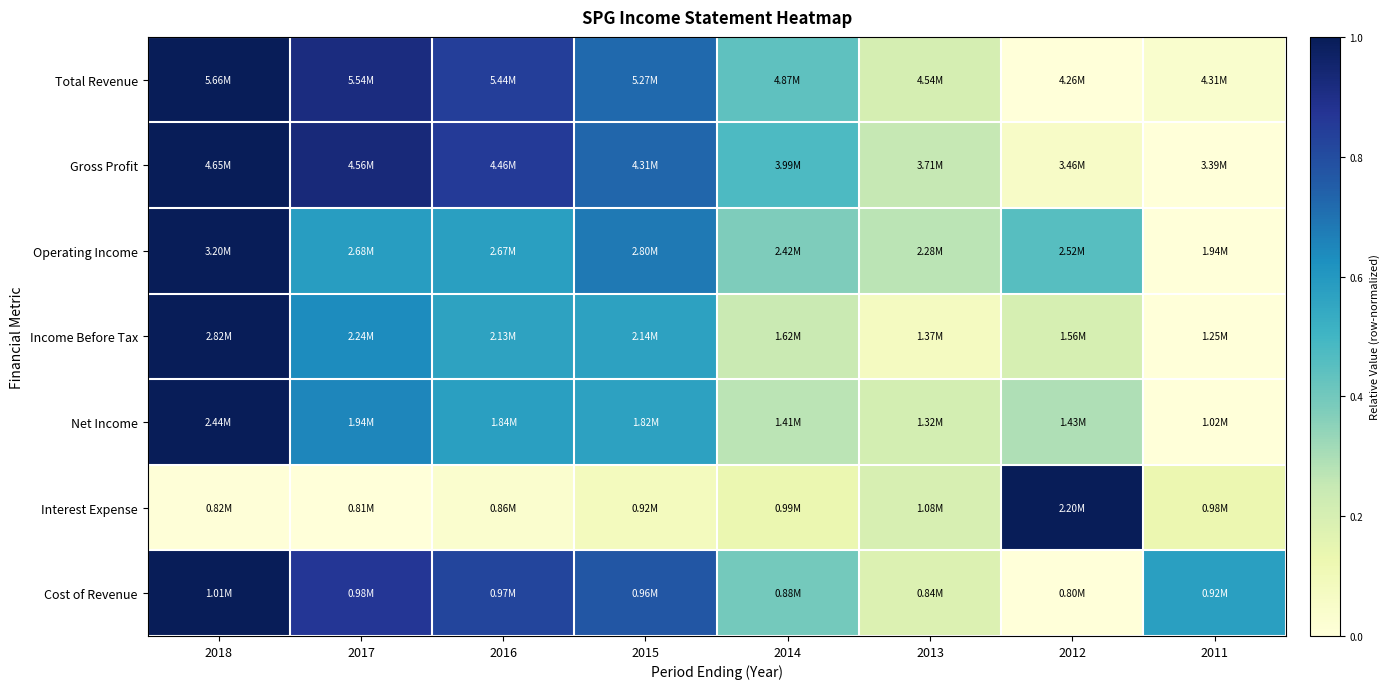

Rank the series at 2018 from highest to lowest value.

Total Revenue, Gross Profit, Operating Income, Income Before Tax, Net Income, Cost of Revenue, Interest Expense